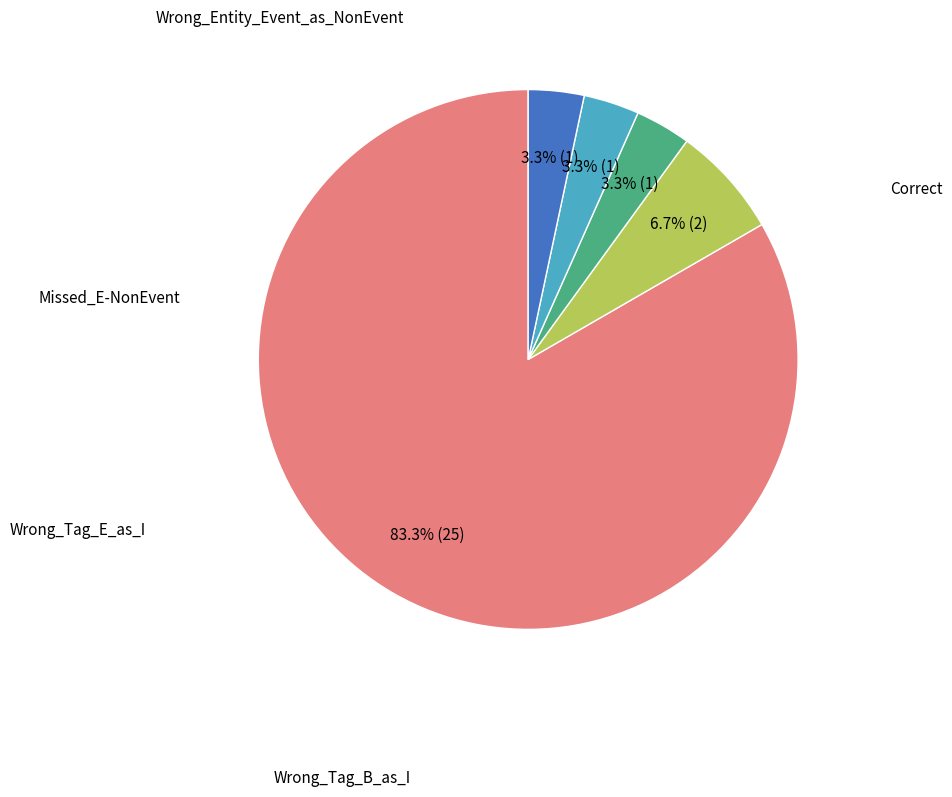

Is there any slice that represents more than half of the pie?

Yes